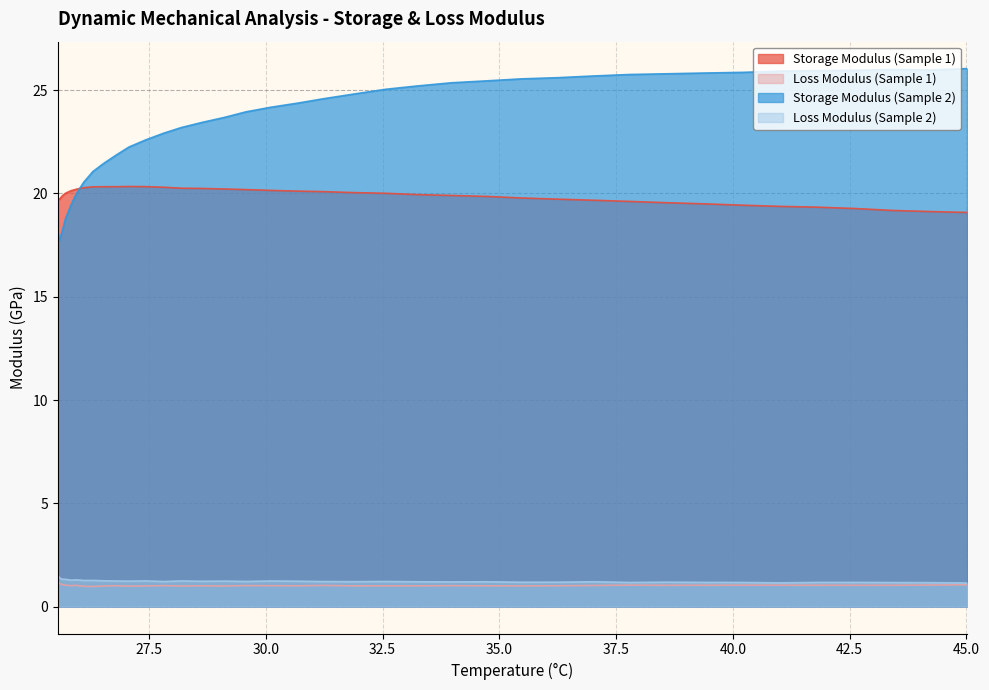

True or false: Storage Modulus (Sample 1) and Loss Modulus (Sample 1) cross at least once.

False